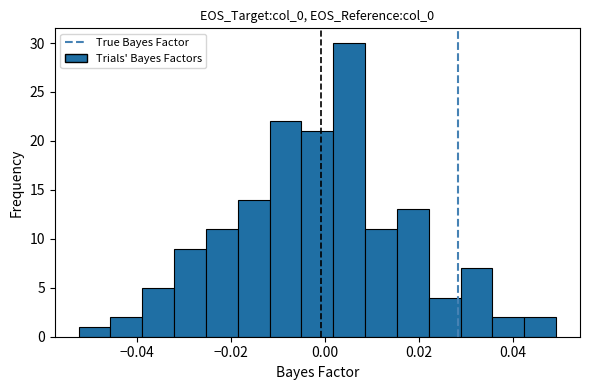

Around what value on the x-axis is the tallest bar? Give the approximate position of its centre, as read against the axis.

0.006